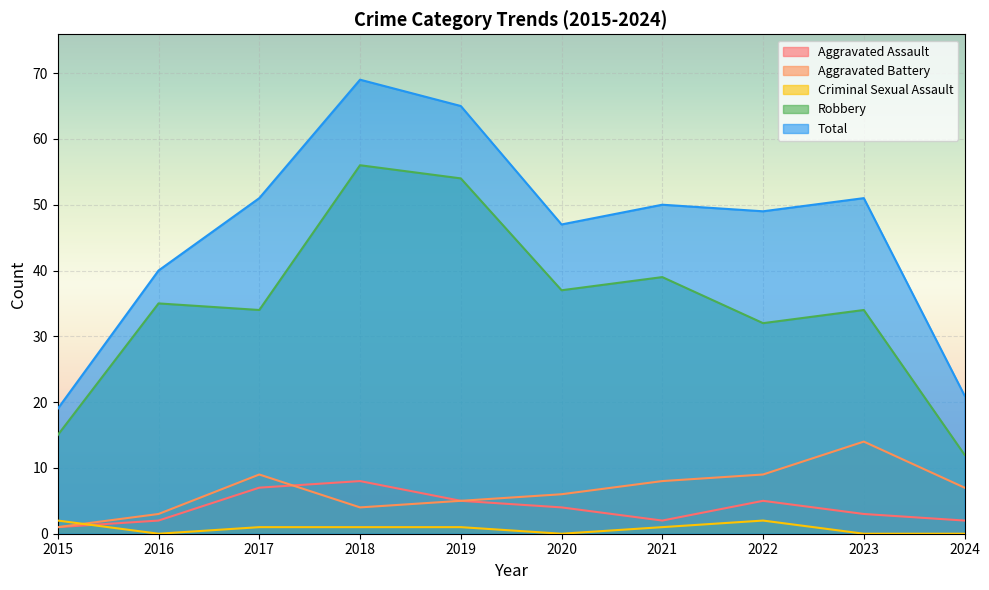

At which label is Robbery closest to 34?

2017